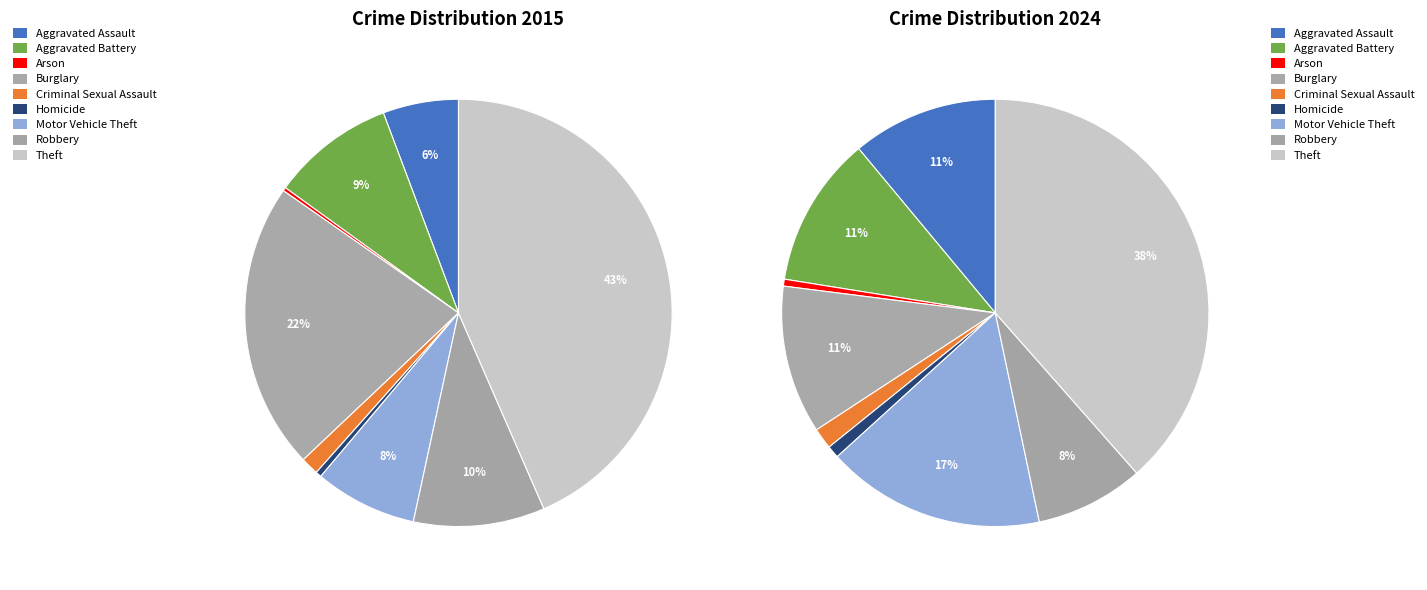

What percentage do Arson and Aggravated Assault together represent?

6.0%